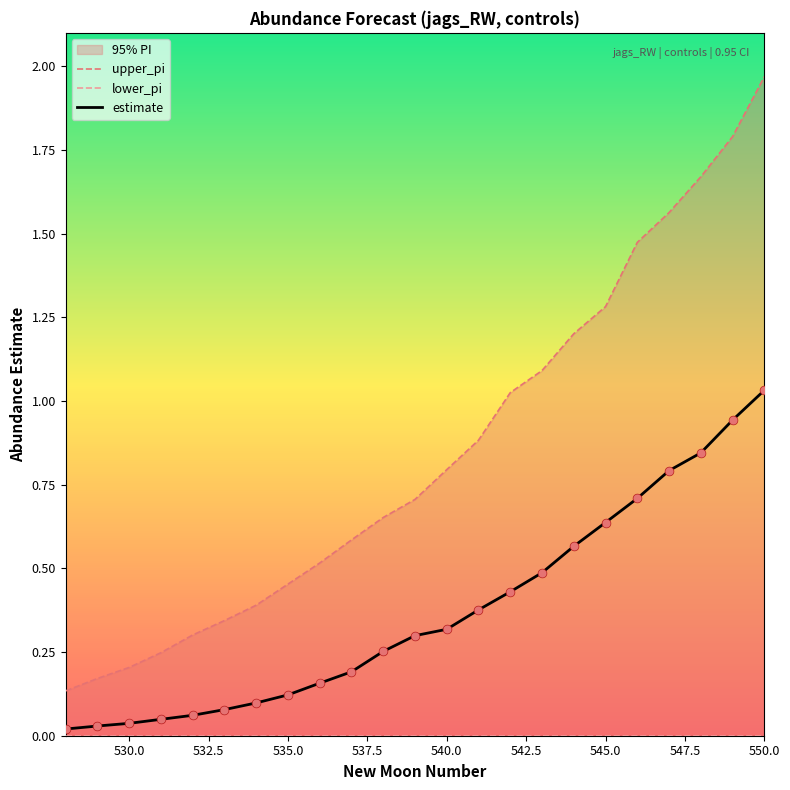

Which series reaches the minimum Y coordinate?

lower_pi